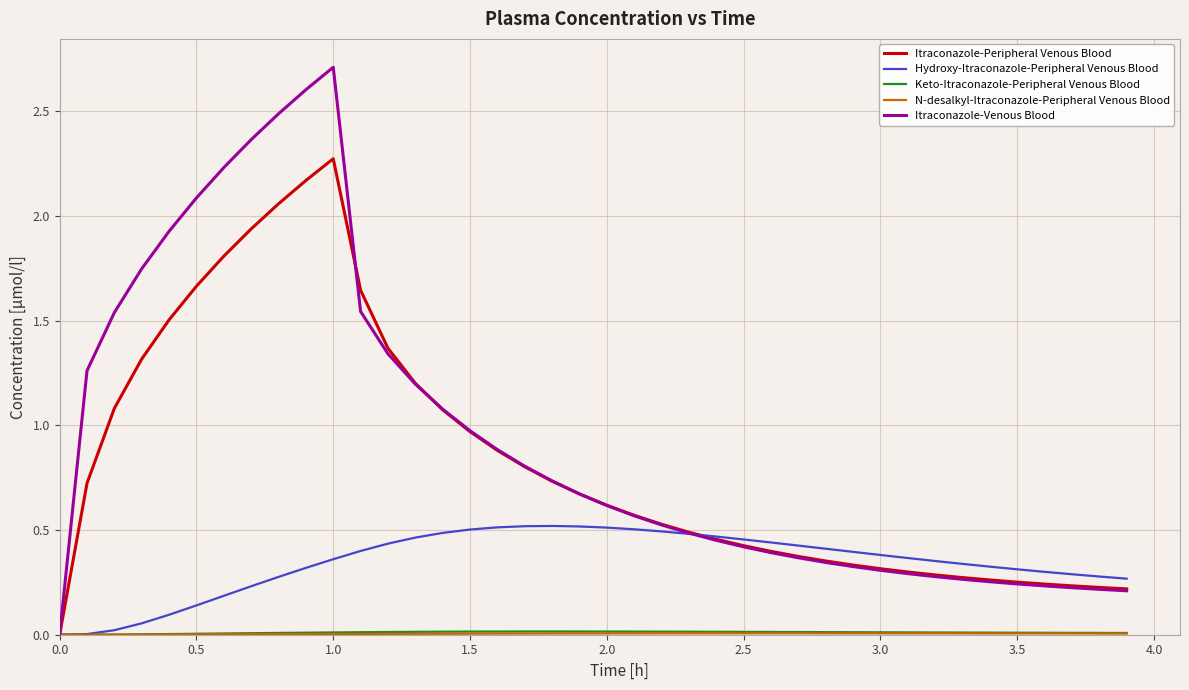

Which series has the largest range (max minus min)?

Itraconazole-Venous Blood